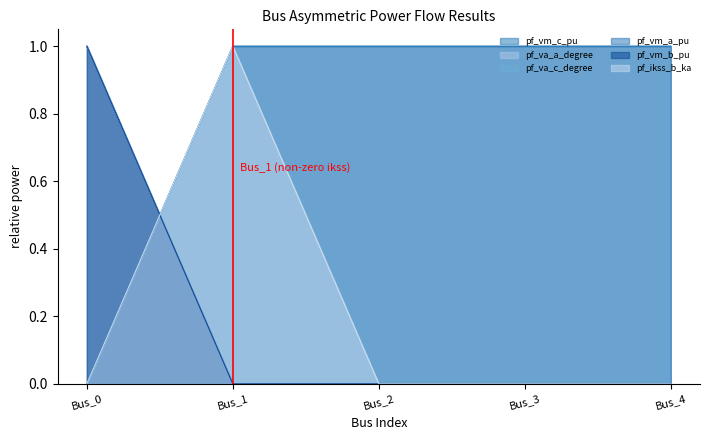

True or false: pf_vm_c_pu has more than 1 points higher than both neighbors.

False